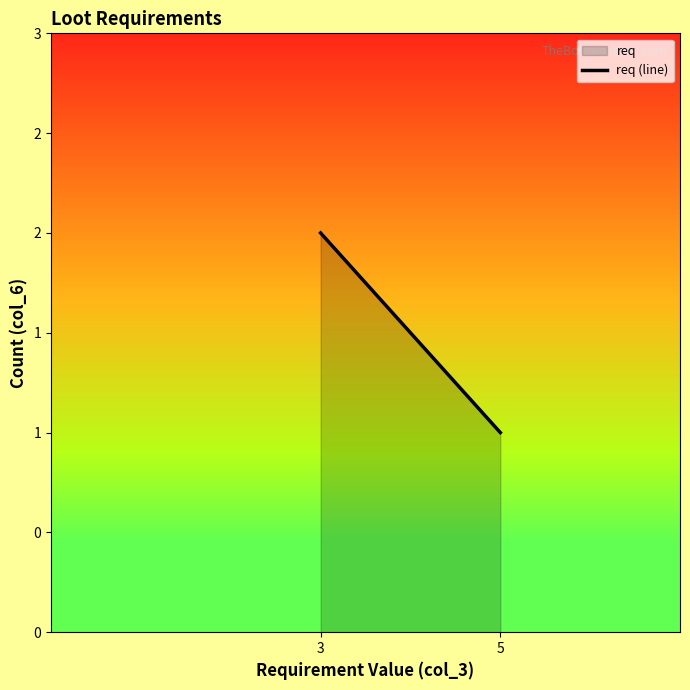

The chart shows a value of 1 at 3. True or false?

False